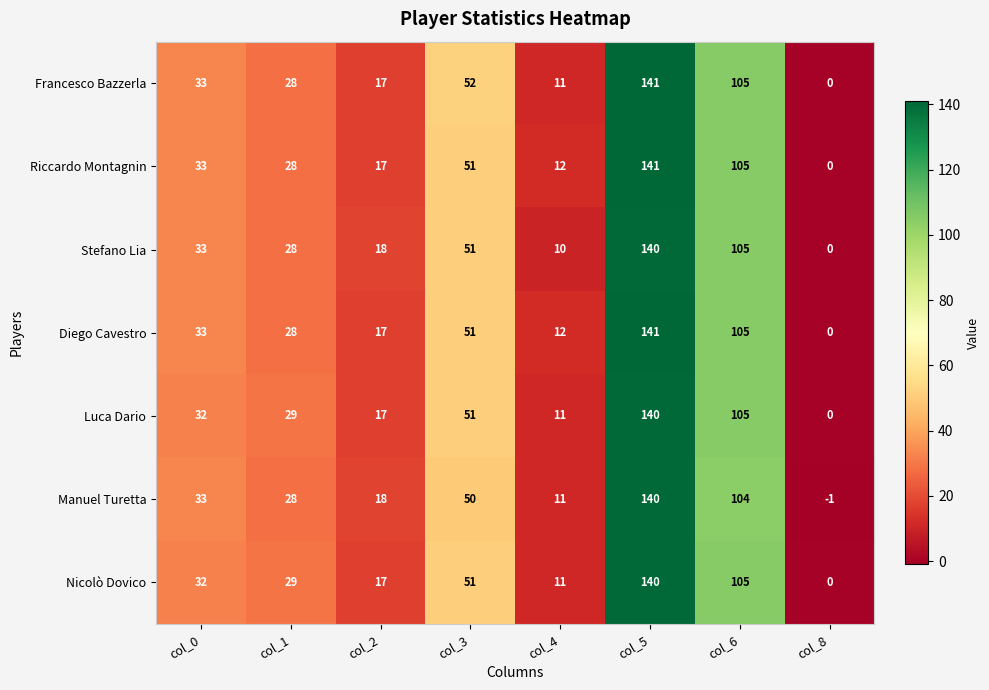

What is the difference between the maximum and second lowest values in the Manuel Turetta series?

129